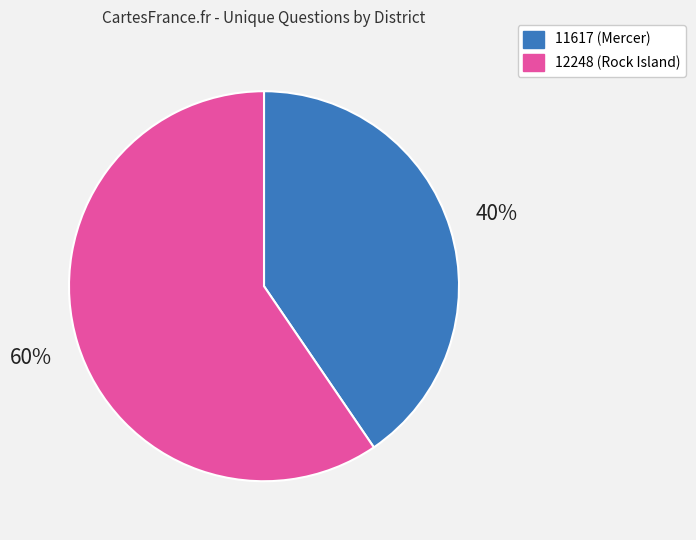

Combined, do 11617 (Mercer) and 12248 (Rock Island) account for over 50%?

Yes